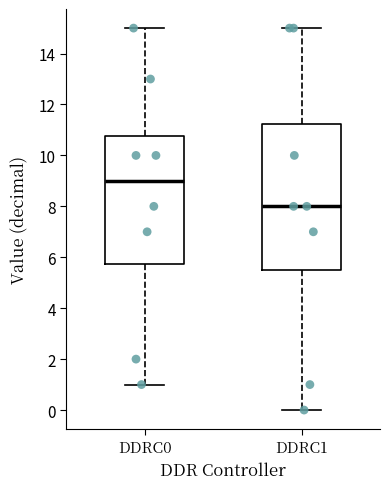

Reading left to right, read every box against the y-axis: the position of its median line, the range the box covers, and the ends of its whiskers. The values are not printed on the chart, so give them approximately, as read against the axis.

DDRC0: median 9.0, box 5.8 to 10.8, whiskers 1.0 to 15.0
DDRC1: median 8.0, box 5.6 to 11.2, whiskers 0.0 to 15.0